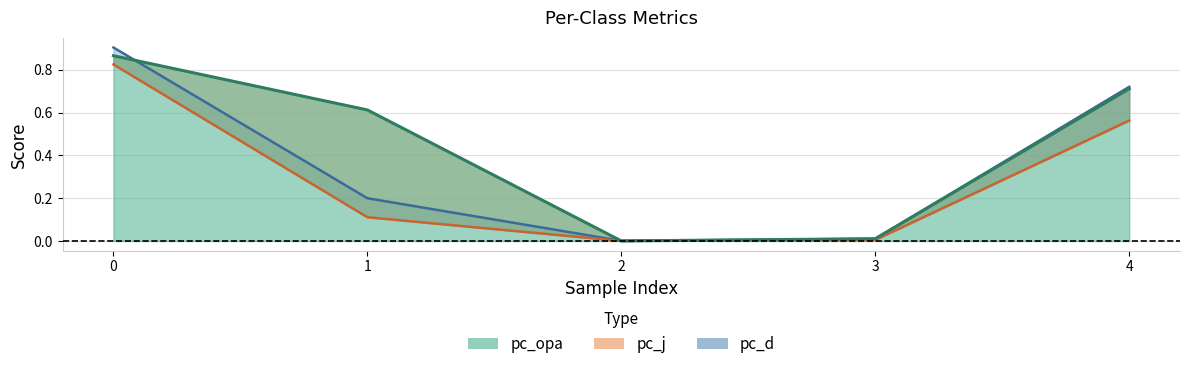

Which category has the lowest value across all series?

2